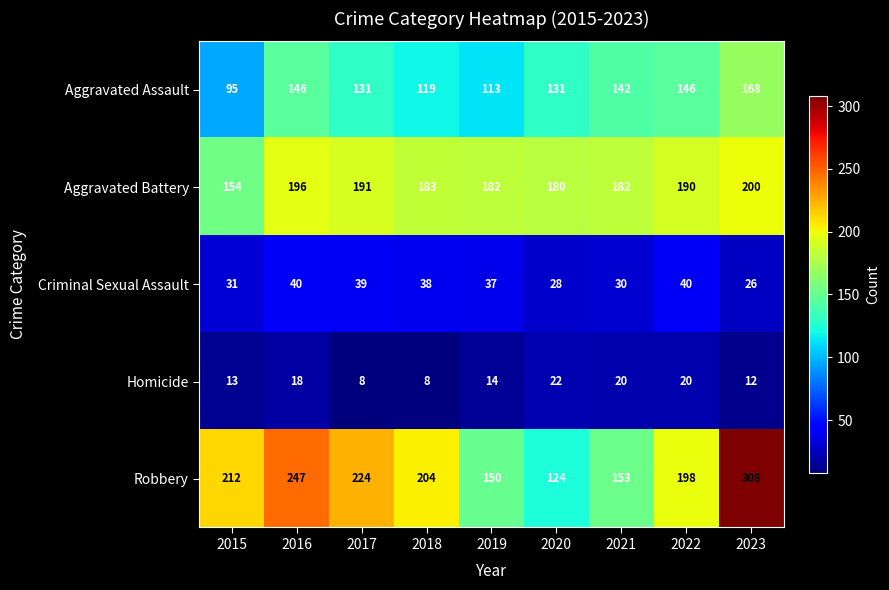

Read the Aggravated Assault value at 2023, to the nearest 5.

170